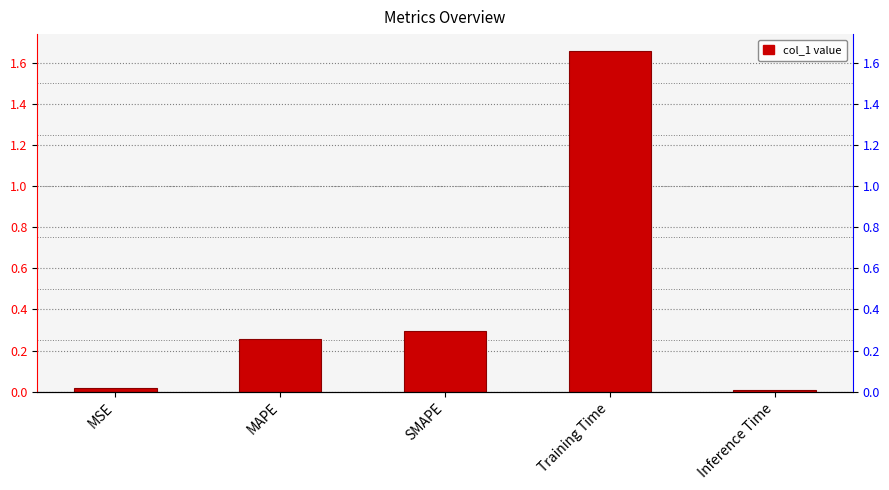

What position from the right is MSE?

5